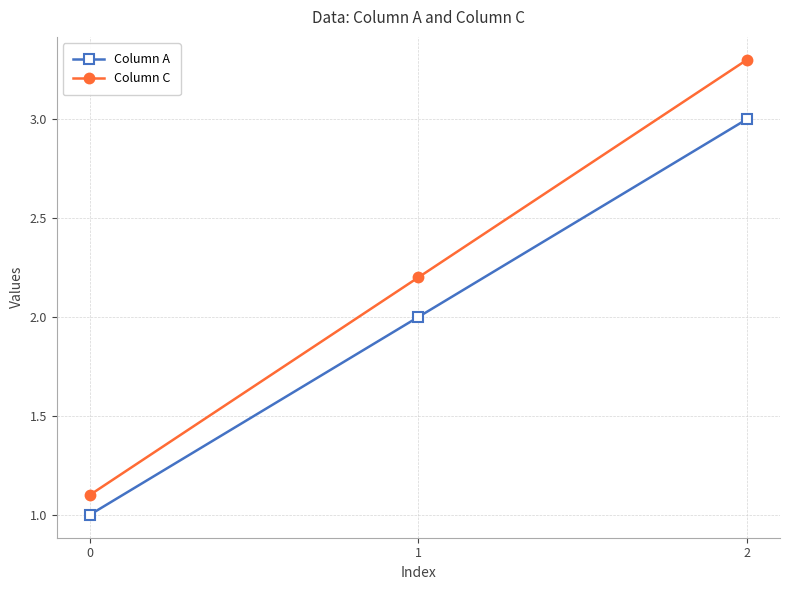

Does the chart display data point markers on the line(s)?

Yes